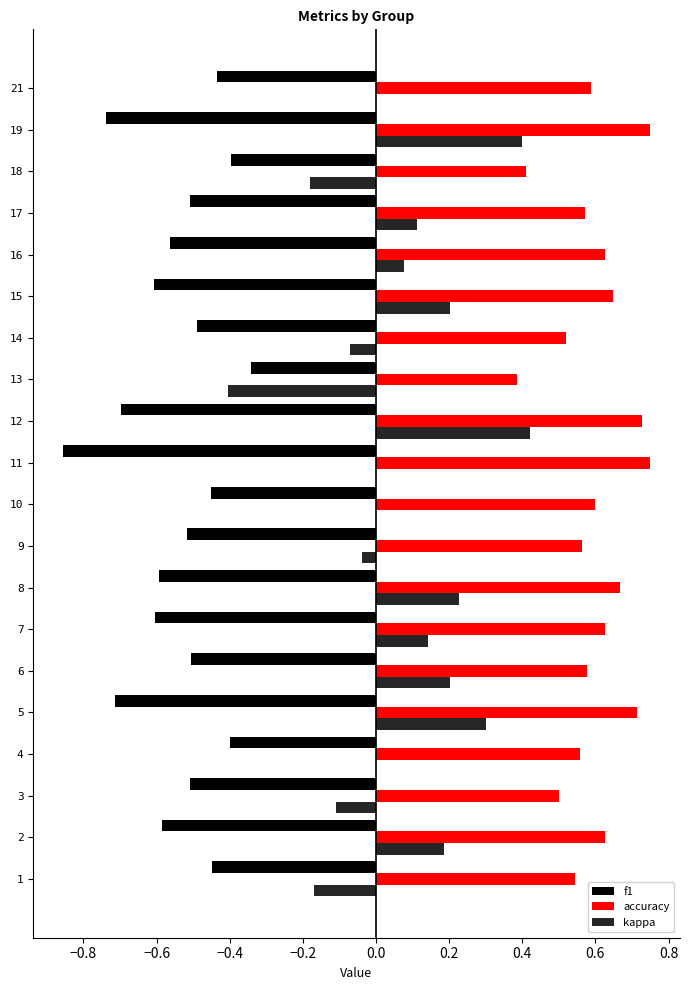

Which series has the largest range (max minus min)?

kappa